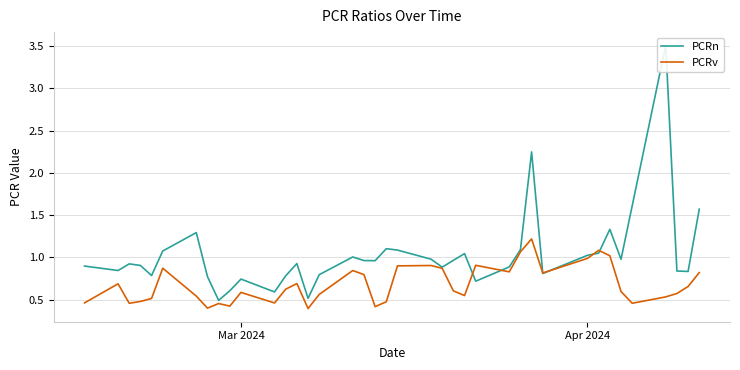

What is the highest value of the PCRv series?

1.2